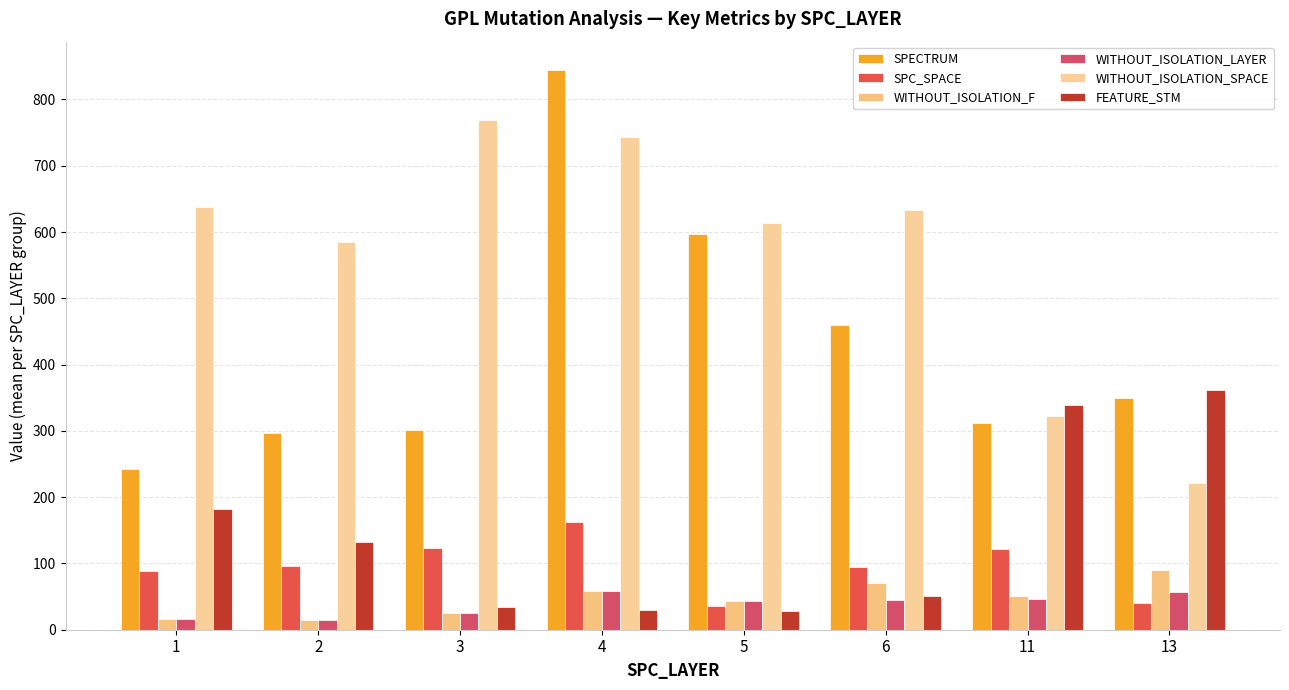

What is the value of the SPC_SPACE bar at the 4th from the left?

163.0